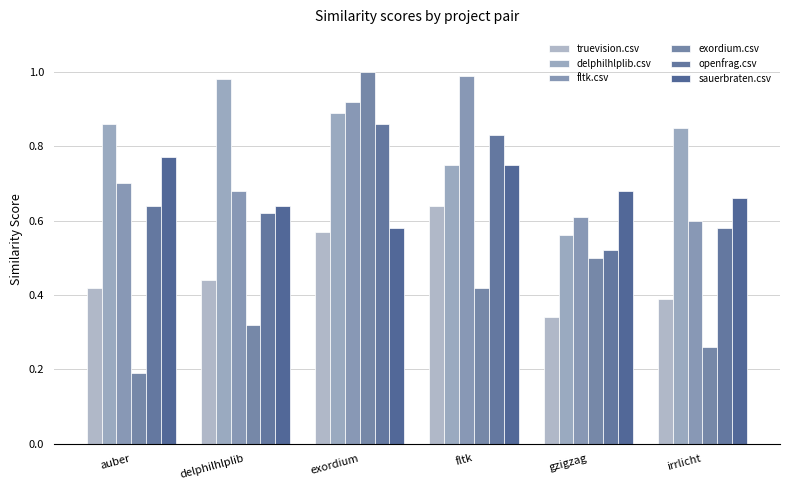

At delphilhlplib, list the series in order from smallest to largest.

exordium.csv, truevision.csv, openfrag.csv, sauerbraten.csv, fltk.csv, delphilhlplib.csv